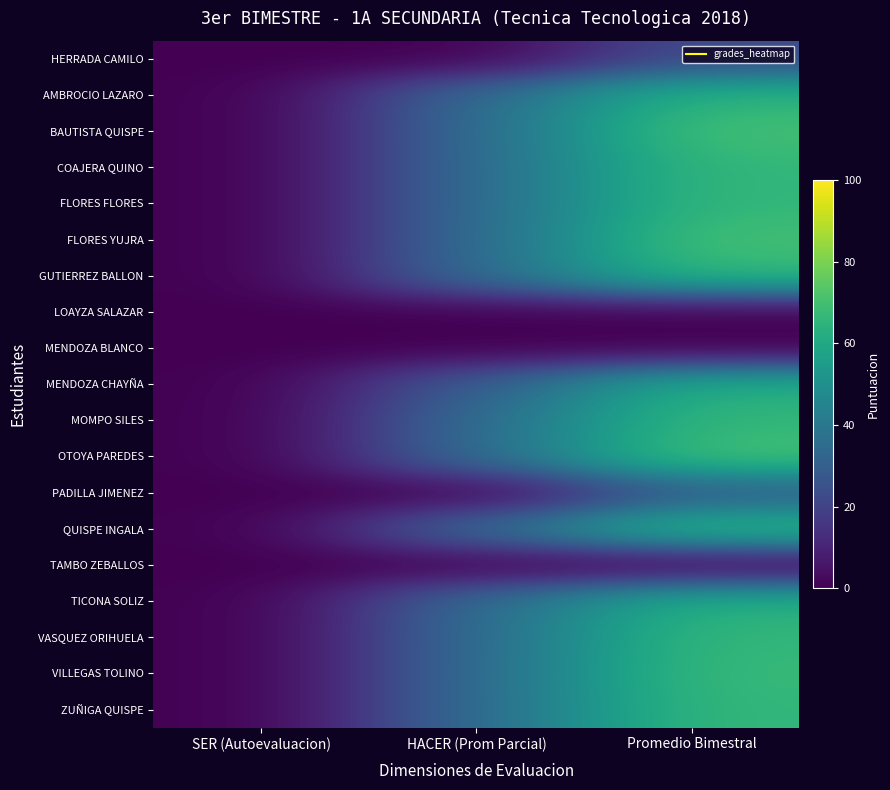

Count the number of categories in the chart.

3